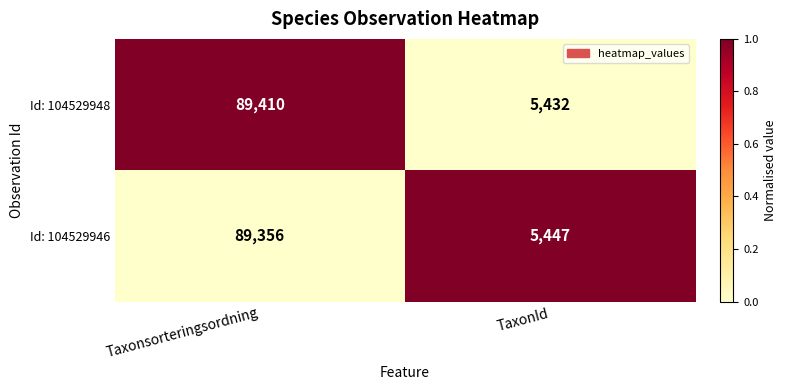

The Id: 104529948 series shows 122992 at Taxonsorteringsordning. True or false?

False